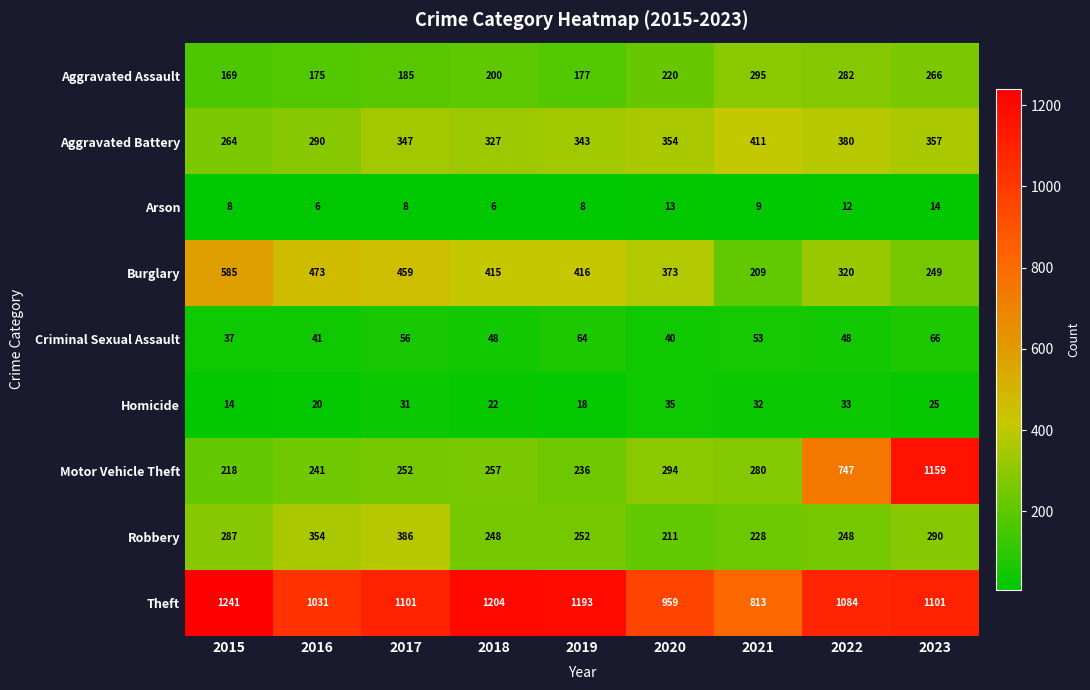

Rank the series by their maximum value, from lowest to highest.

Arson, Homicide, Criminal Sexual Assault, Aggravated Assault, Robbery, Aggravated Battery, Burglary, Motor Vehicle Theft, Theft